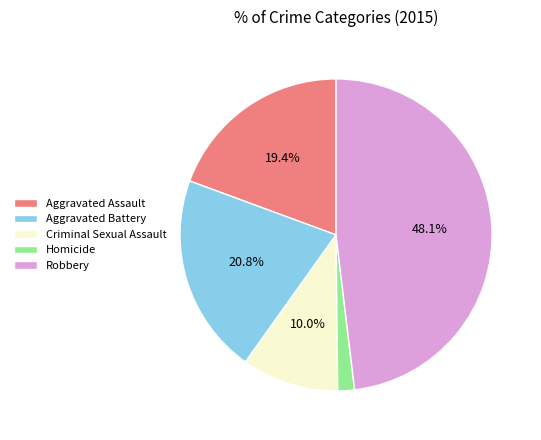

Which category has the smallest portion of the pie?

Homicide